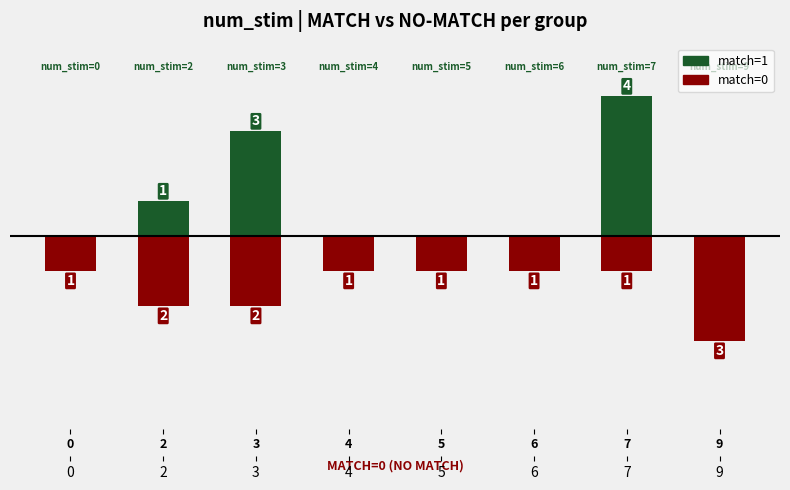

The match=1 series shows 0 at 6. True or false?

True